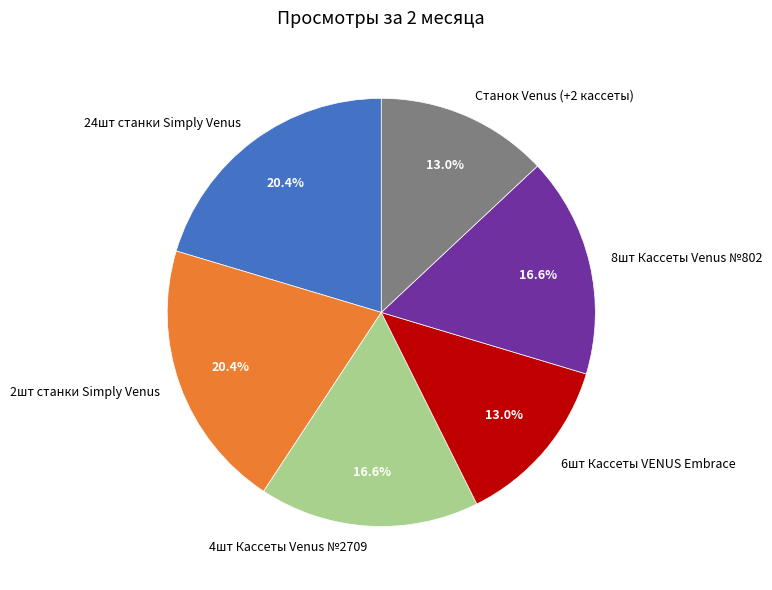

Does 8шт Кассеты Venus №802 represent more than half of the total?

No